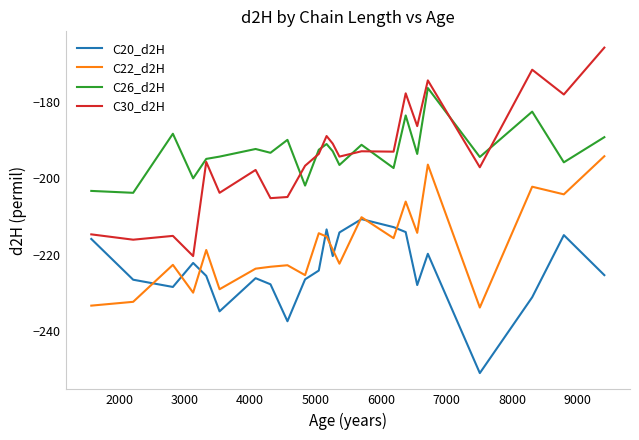

How many series are shown in this chart?

4